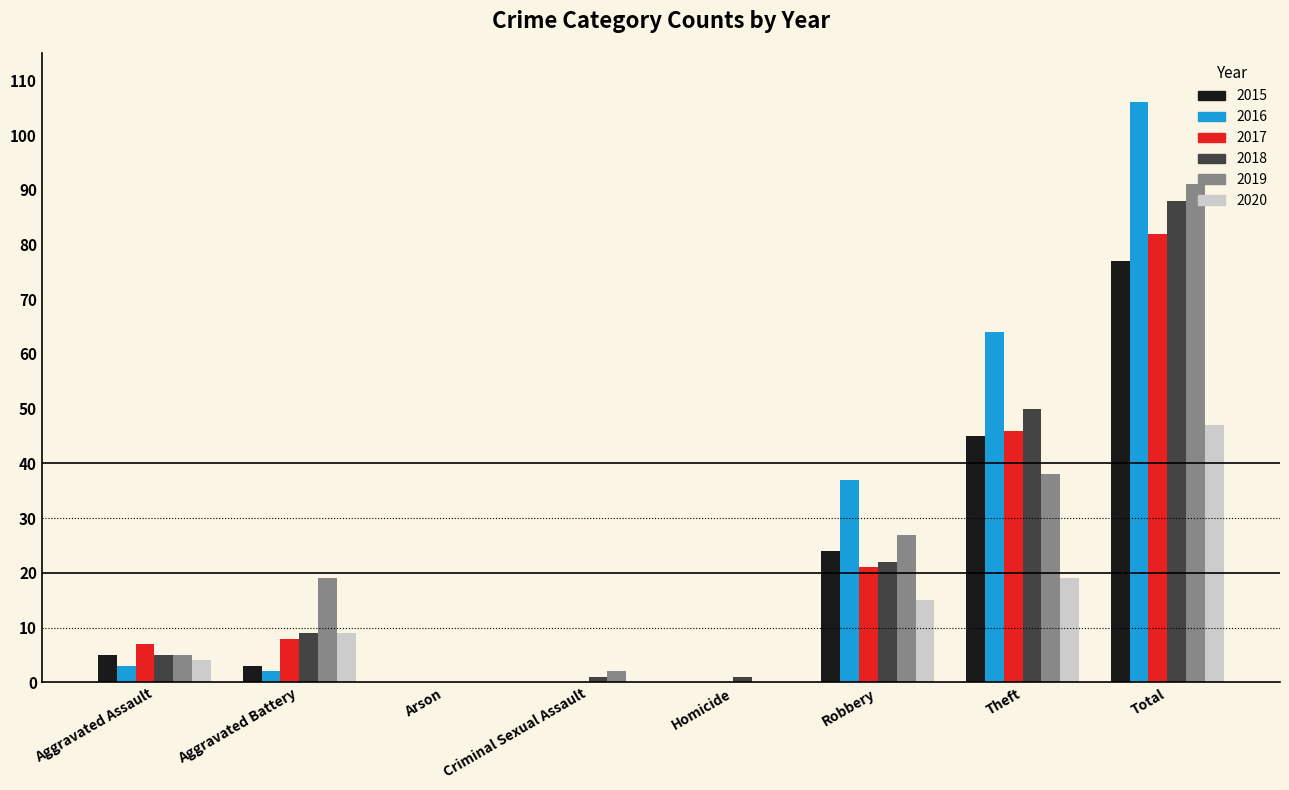

The value of 2015 at Total is 42. True or false?

False